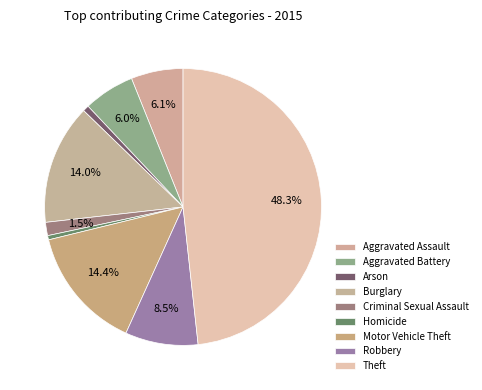

How many slices are in this pie chart?

9